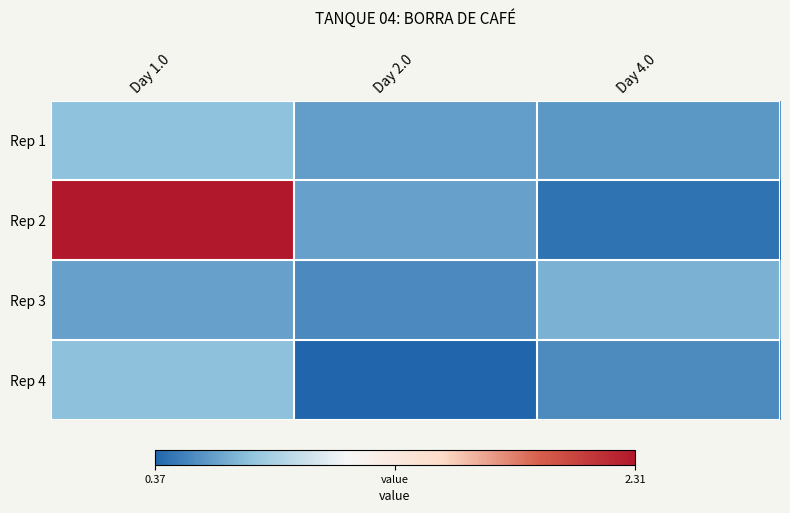

Reading left to right, transcribe all the data shown in this chart.

Rep 1: Day 1.0=0.7	Day 2.0=0.6	Day 4.0=0.6
Rep 2: Day 1.0=2.3	Day 2.0=0.6	Day 4.0=0.4
Rep 3: Day 1.0=0.6	Day 2.0=0.5	Day 4.0=0.7
Rep 4: Day 1.0=0.7	Day 2.0=0.4	Day 4.0=0.5